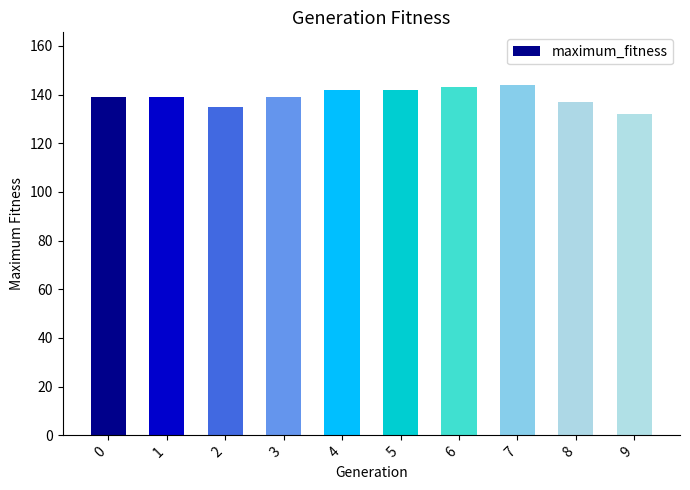

How many bars are there in total?

10